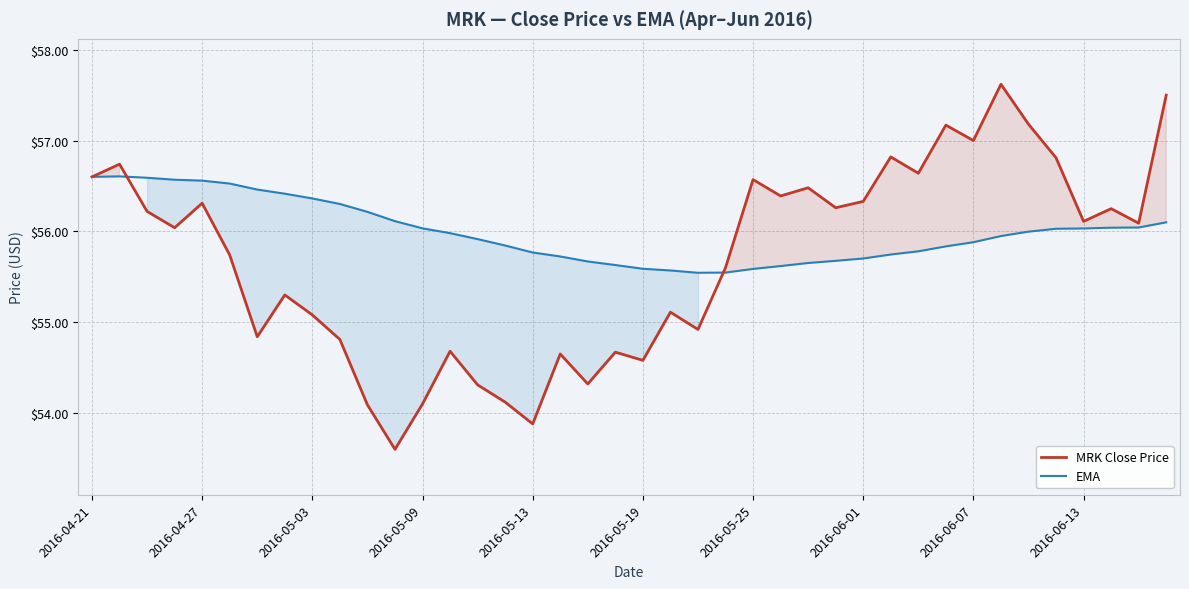

What is the difference between the EMA values at 18 and 29?

0.1